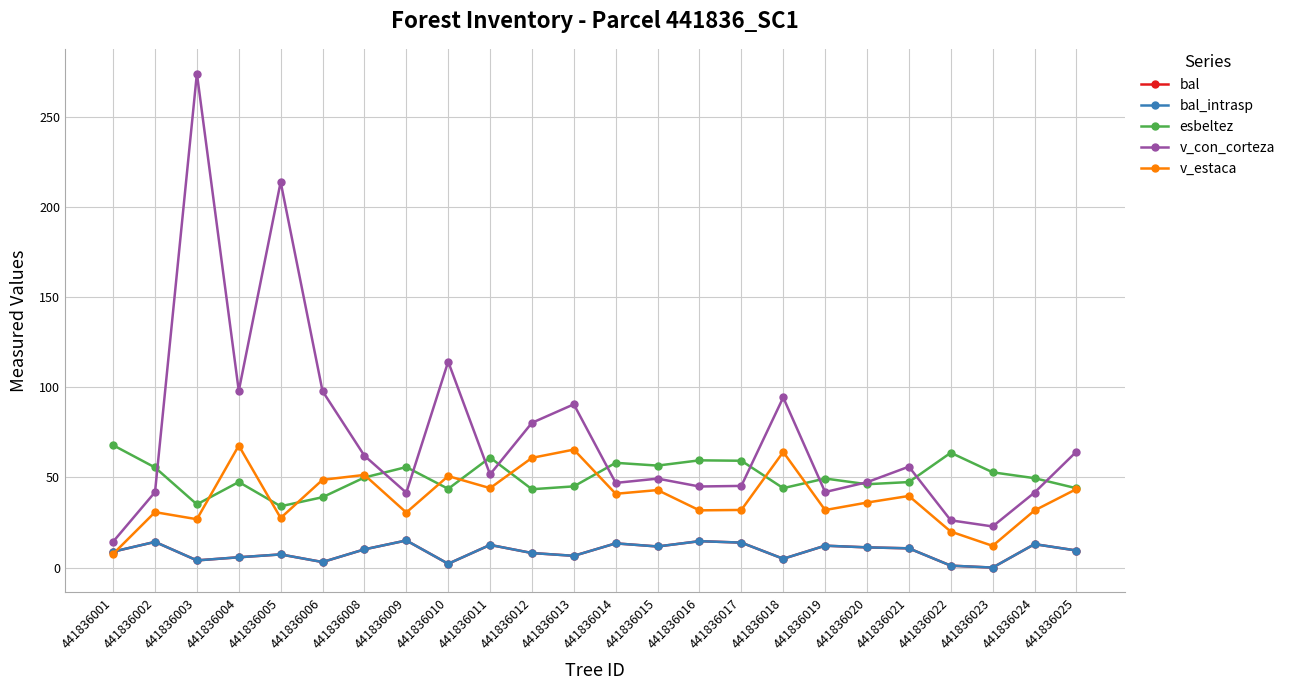

How many lines are shown in the chart?

5